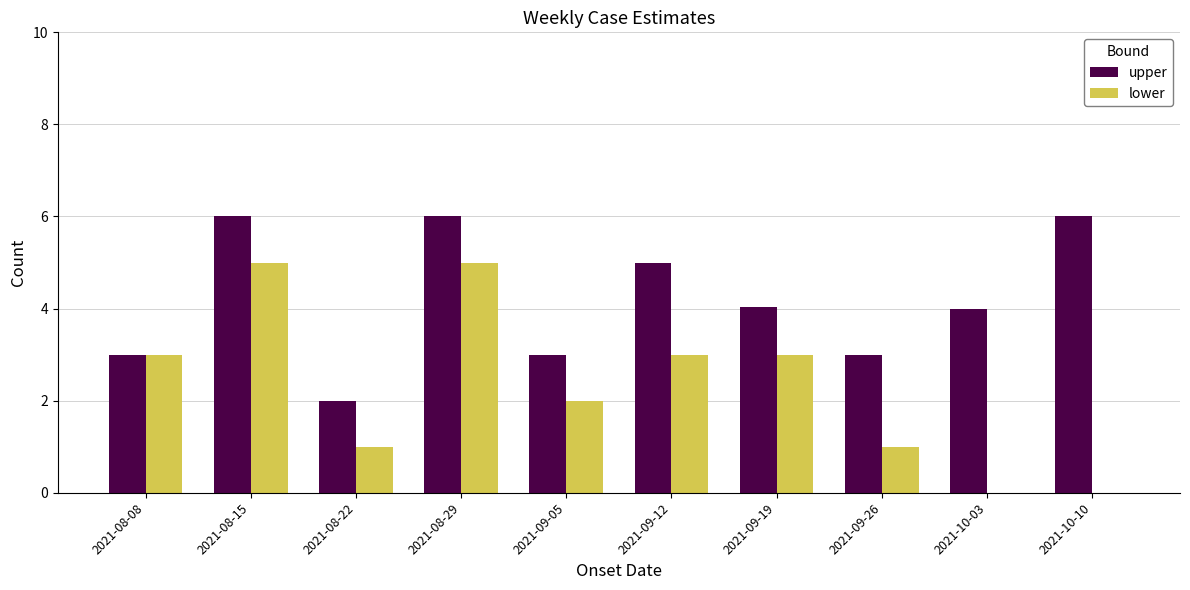

How many categories are shown in the chart?

10